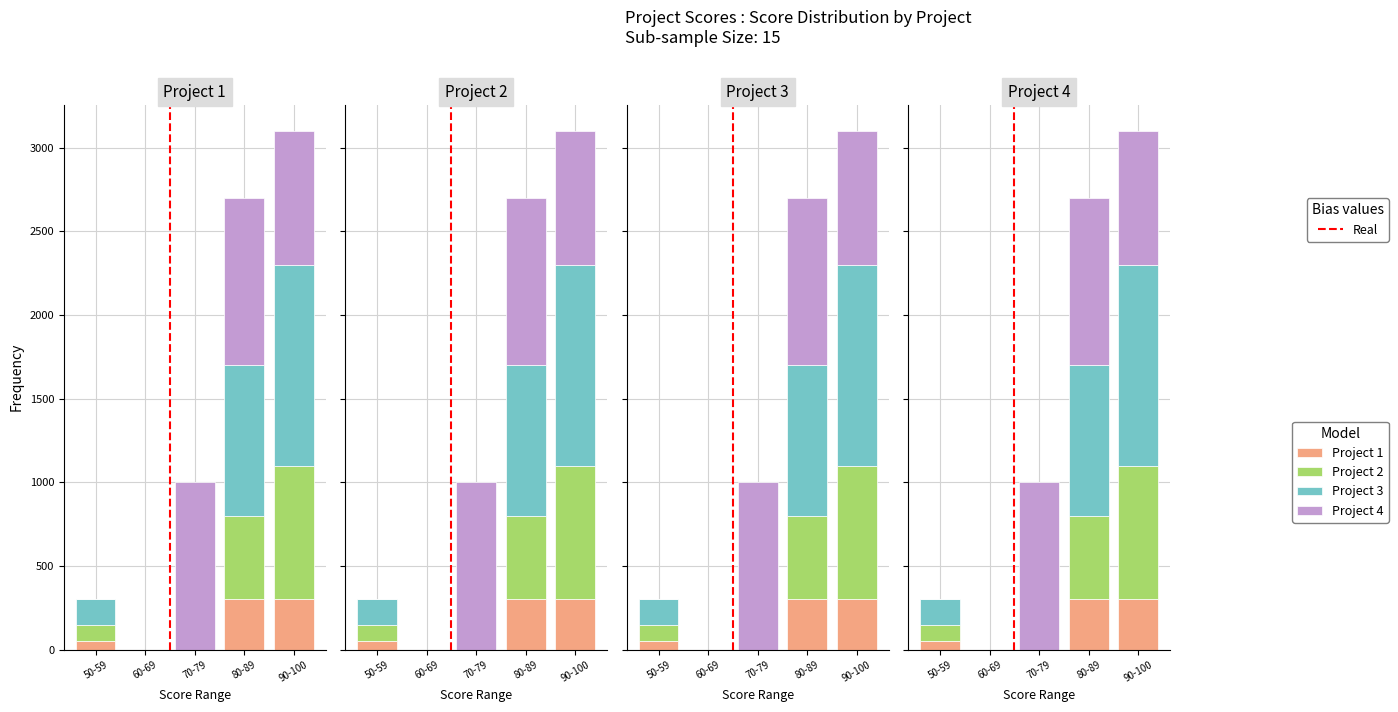

What is the maximum value shown in the chart?

1200